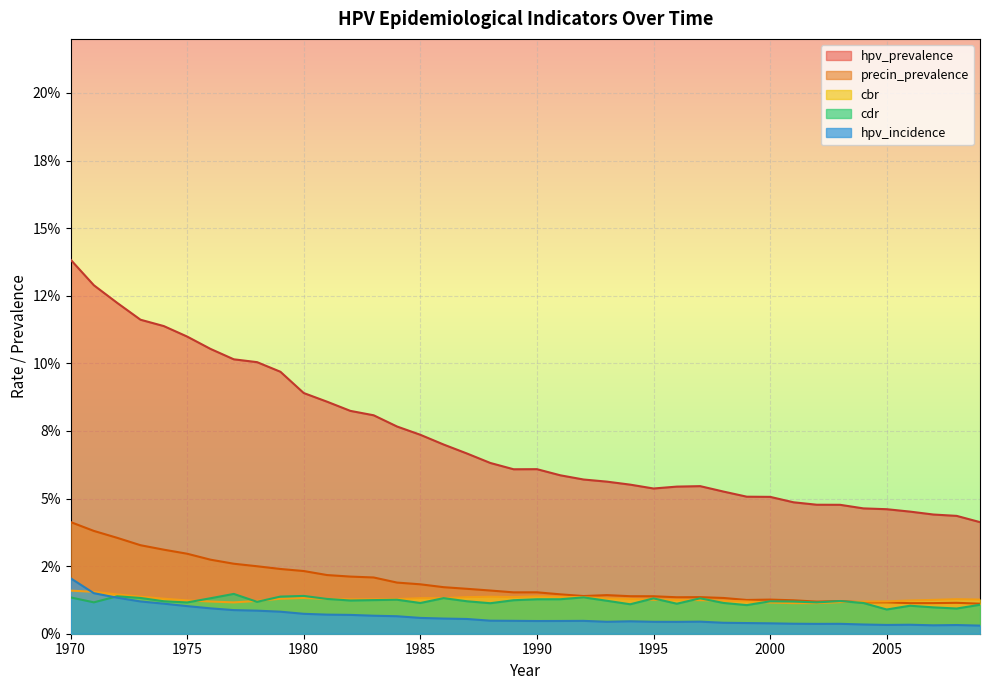

Does the chart display data point markers on the line(s)?

No